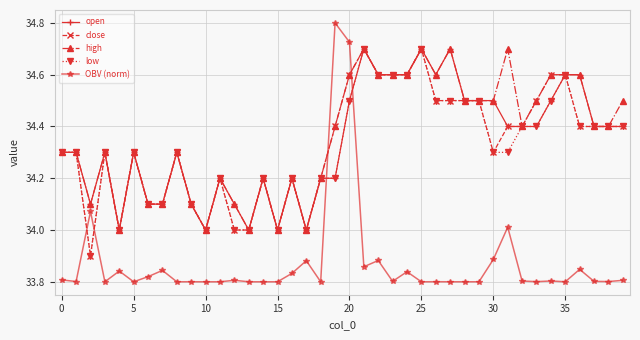

How many intersections are there between OBV (norm) and high?

2